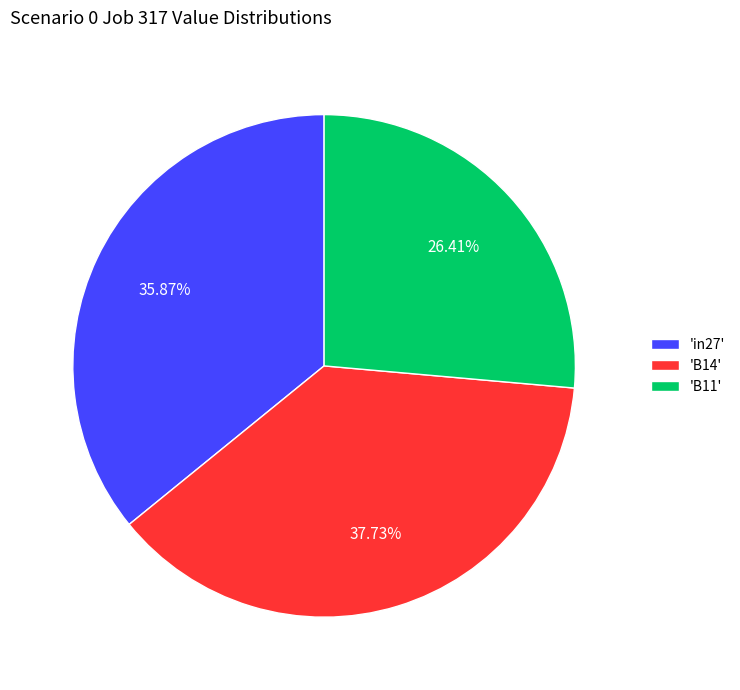

Rank the categories by value from lowest to highest.

'B11', 'in27', 'B14'